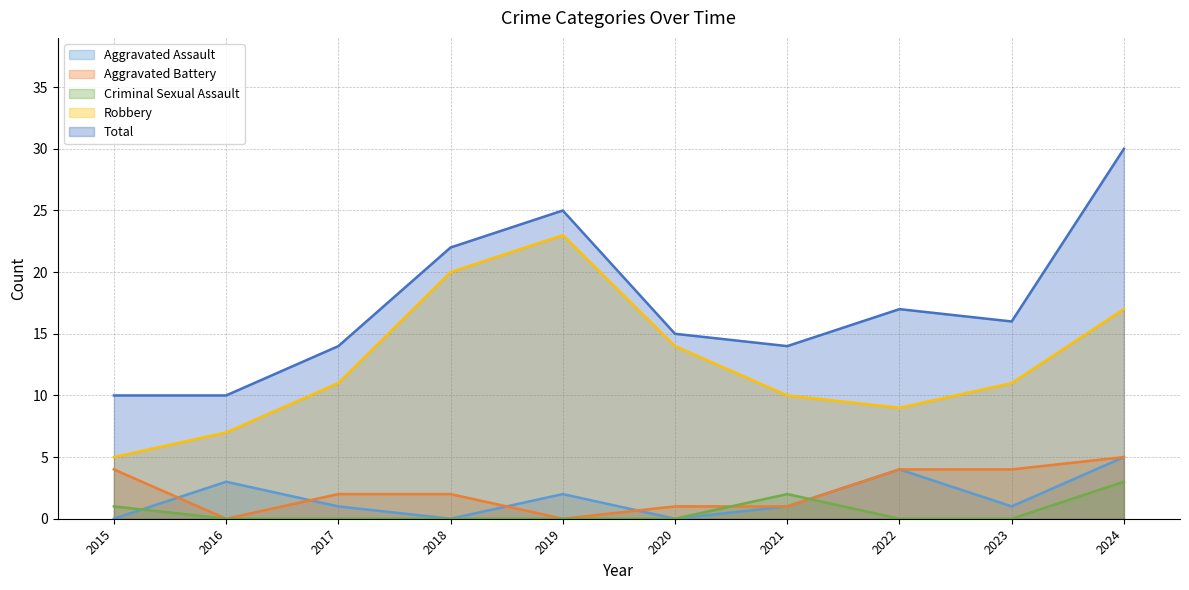

How many data points does each series have?

10